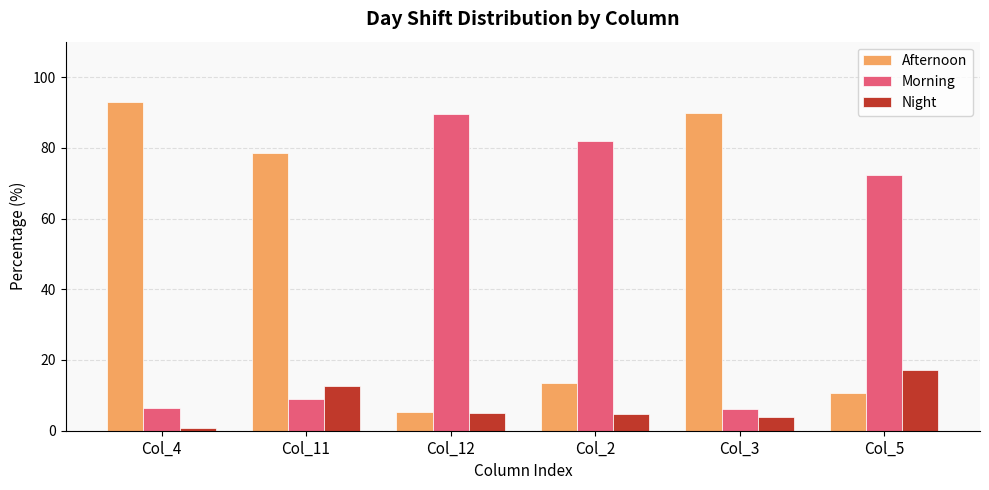

Are the bars horizontal?

No